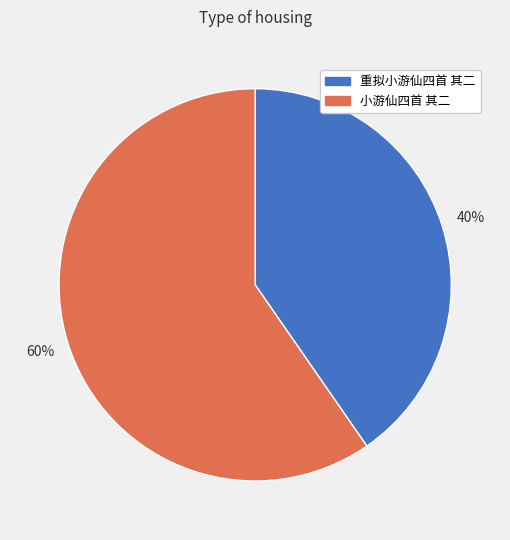

Is it true that 重拟小游仙四首 其二 is 40% of the pie?

True